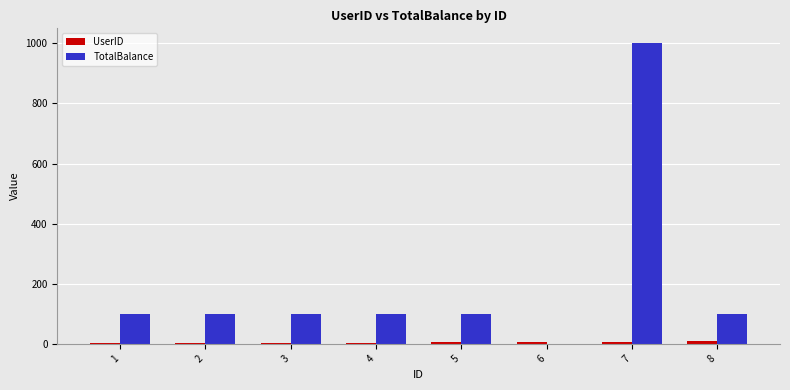

Which series has the largest total across all categories?

TotalBalance